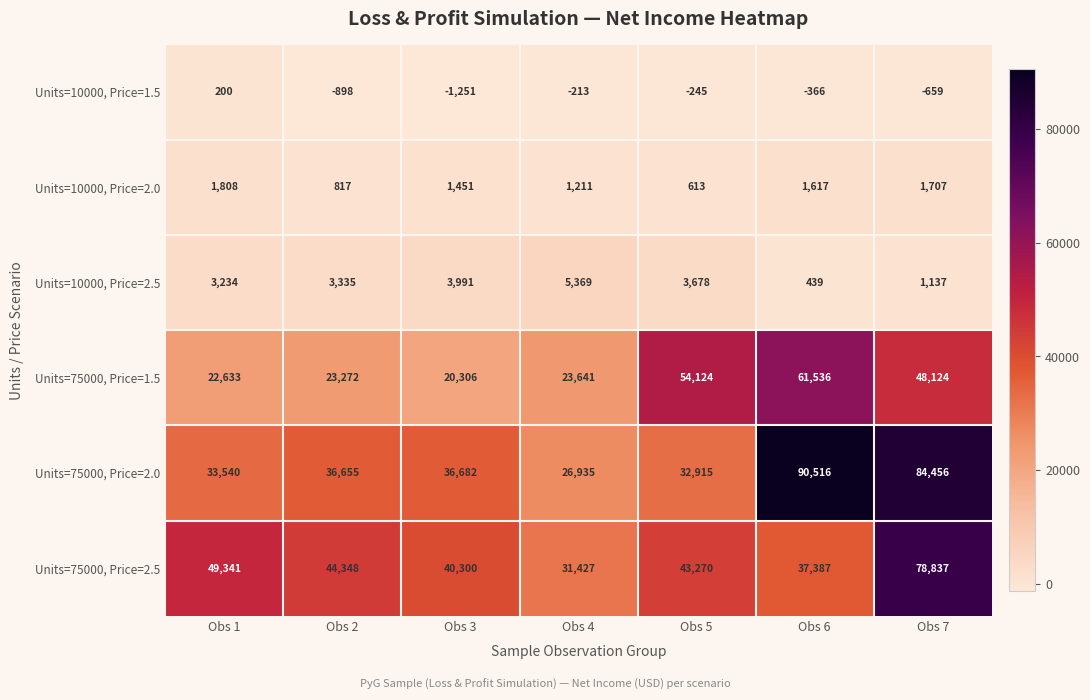

True or false: Units=75000, Price=2.0 has a value of 84456 at Obs 7.

True